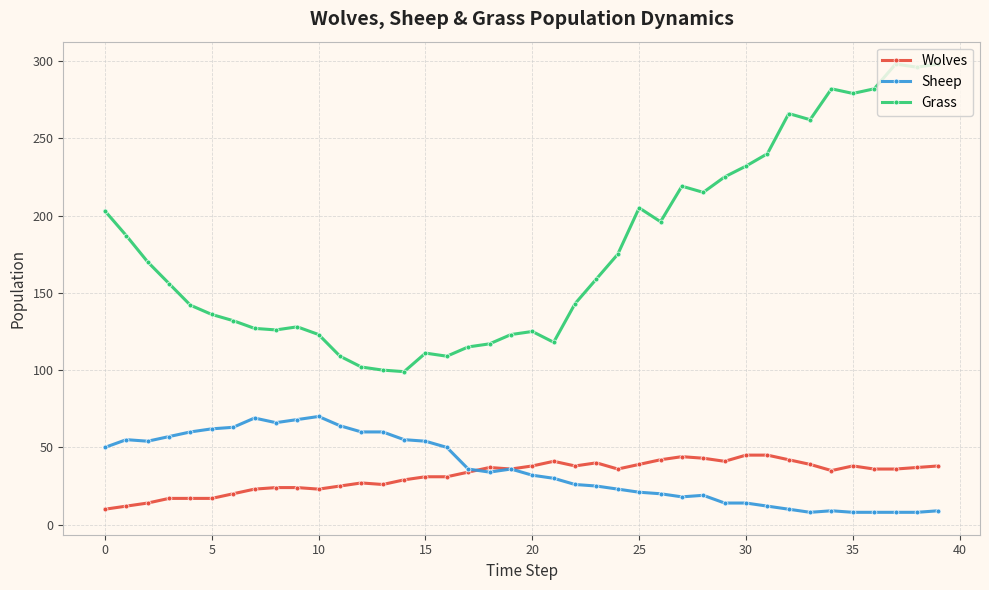

Rank the series by their maximum value, from highest to lowest.

Grass, Sheep, Wolves